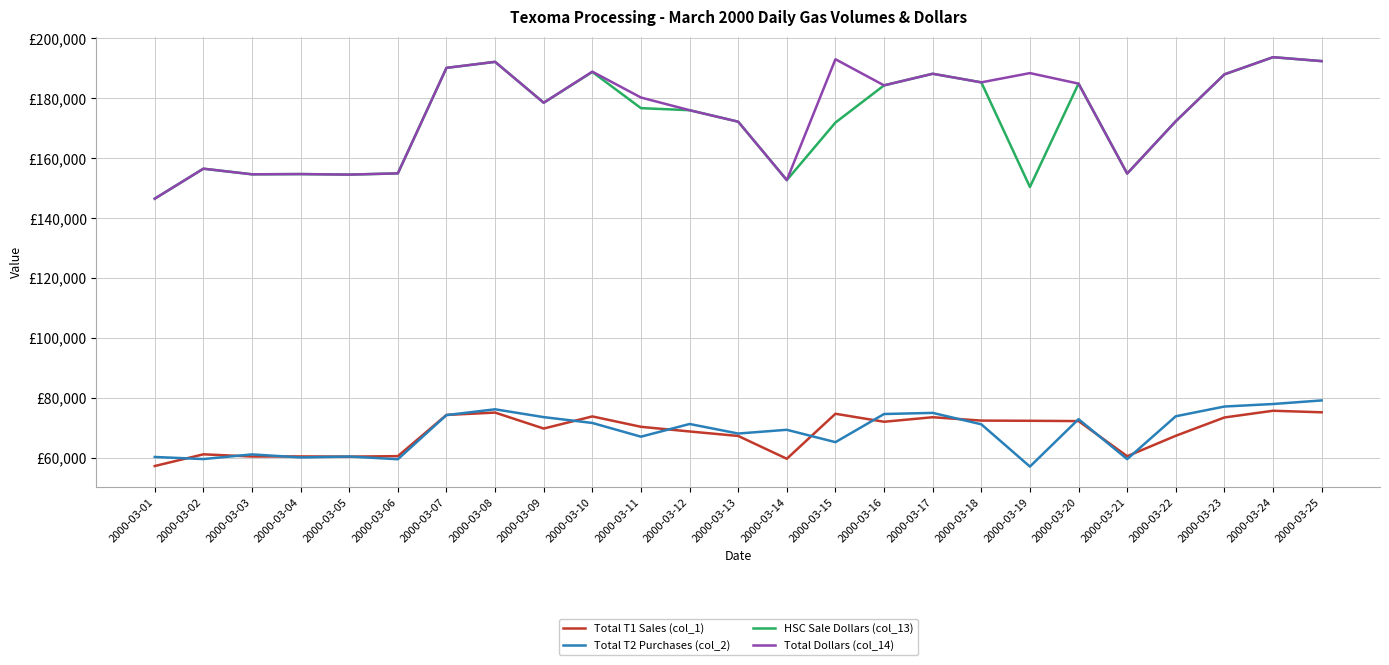

What is the difference between the highest and lowest values at 2000-03-07?

115932.5